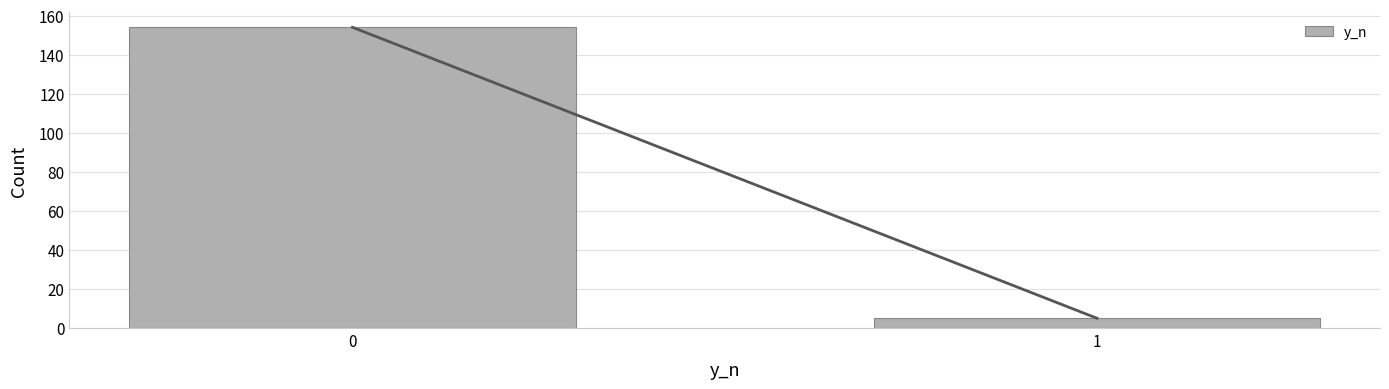

Reading left to right, list all the values displayed in this chart.

0=154	1=5